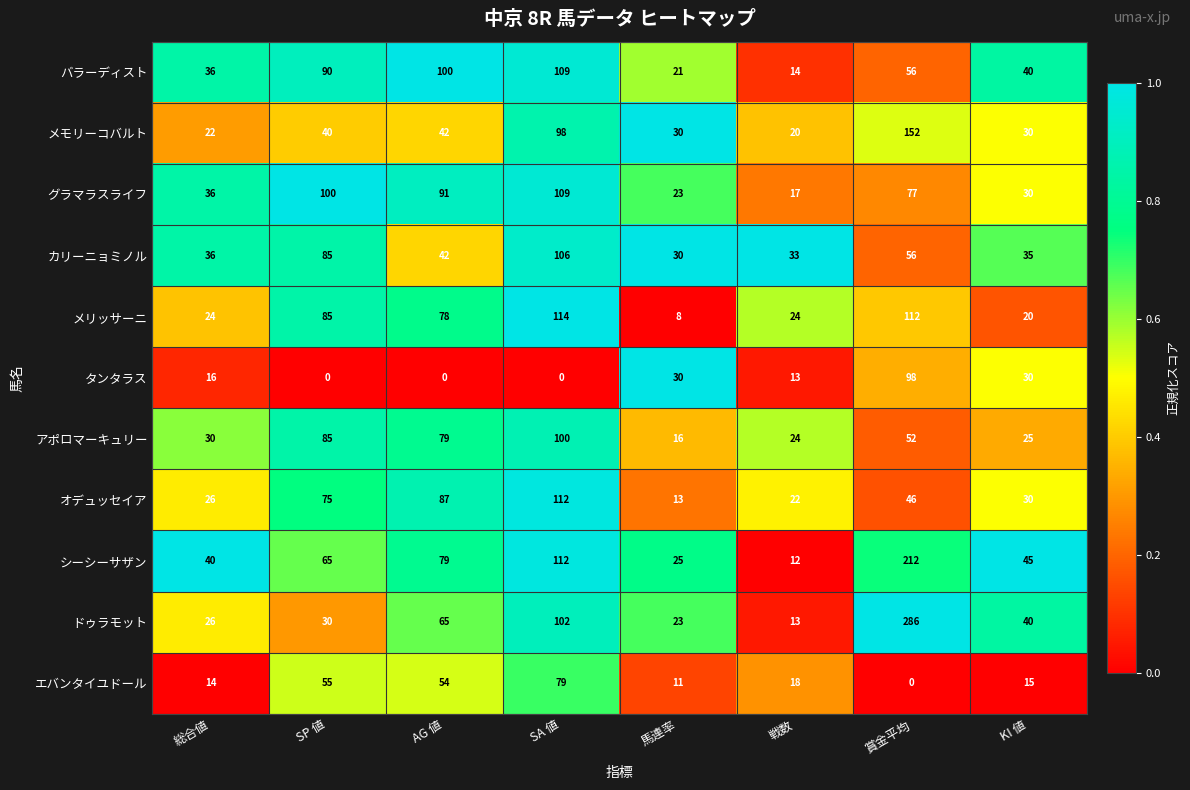

Which label corresponds to the largest value in the chart?

賞金平均